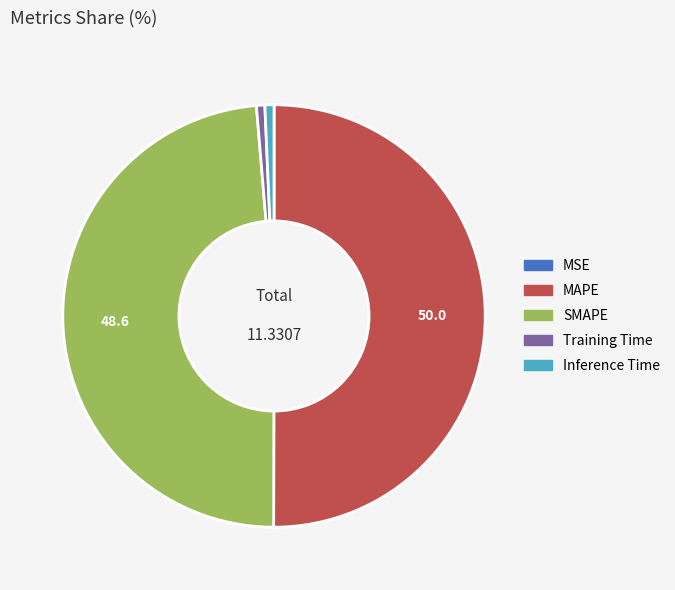

Combined, do MAPE and Training Time account for over 50%?

Yes